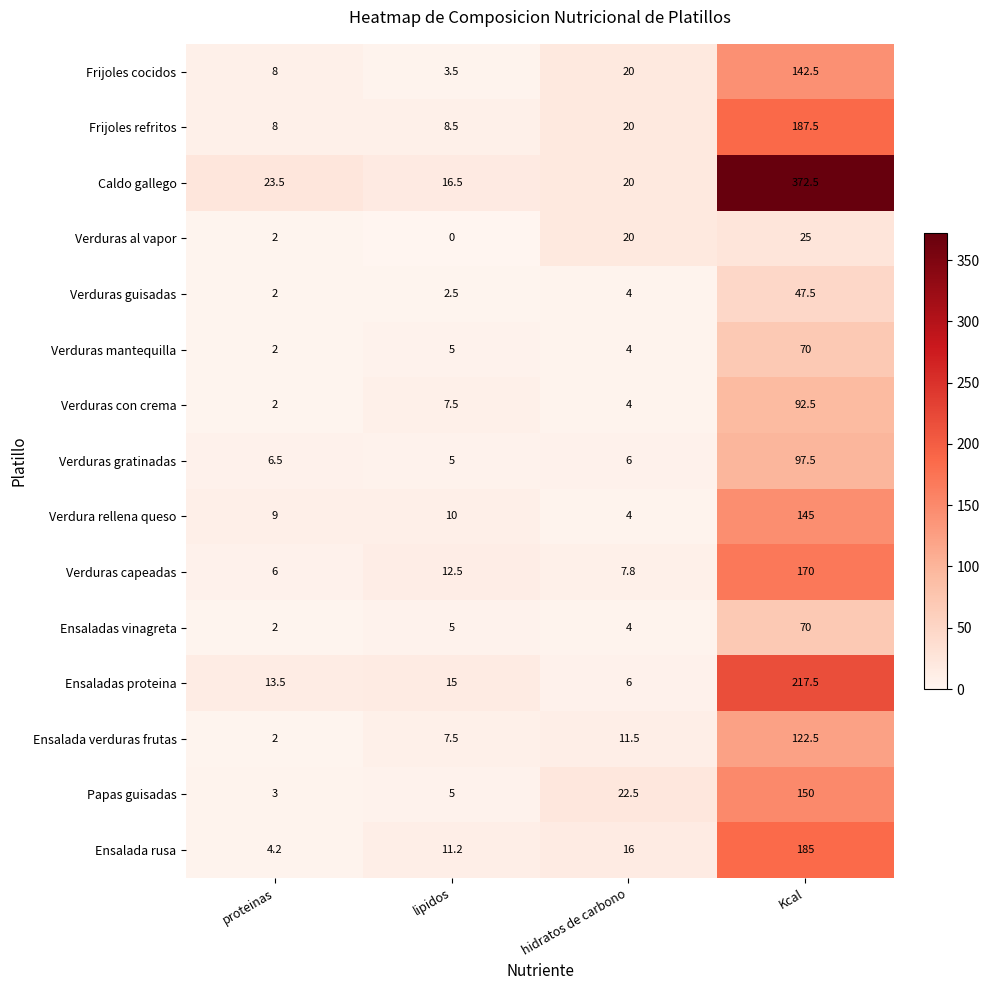

Which series has the widest spread of values?

Caldo gallego